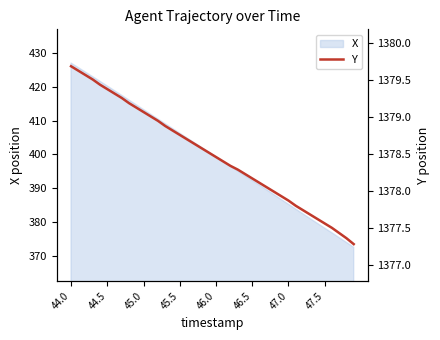

What is the change in value from 28 to 33?

-0.3